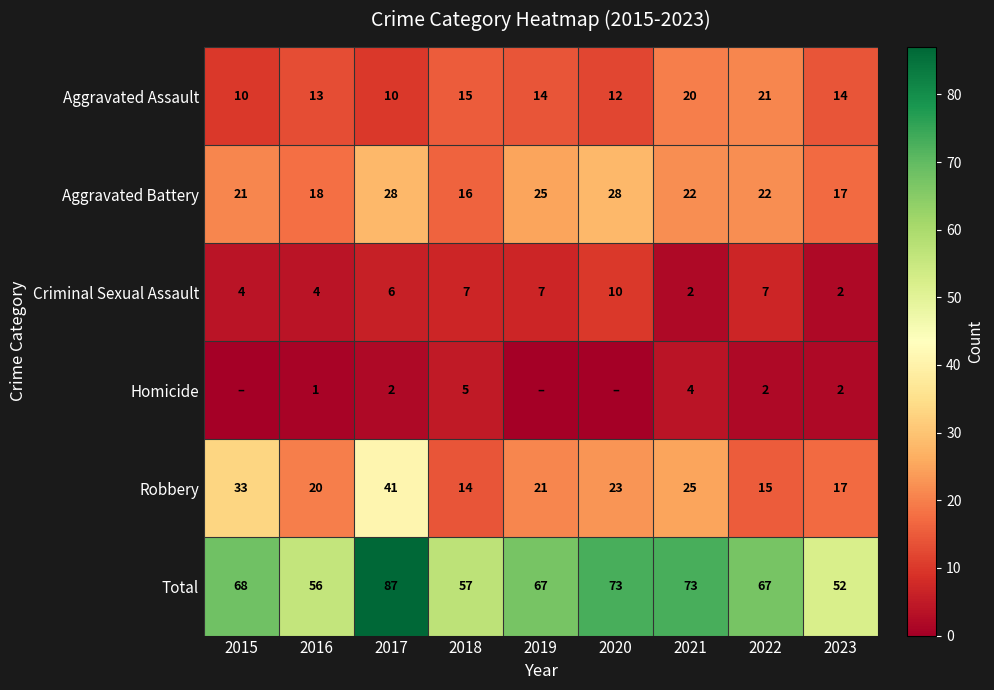

What is the sum of all Robbery values?

209